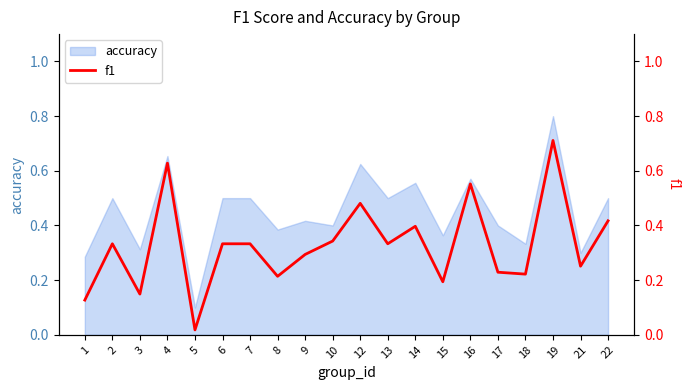

Which label corresponds to the largest value in the chart?

19